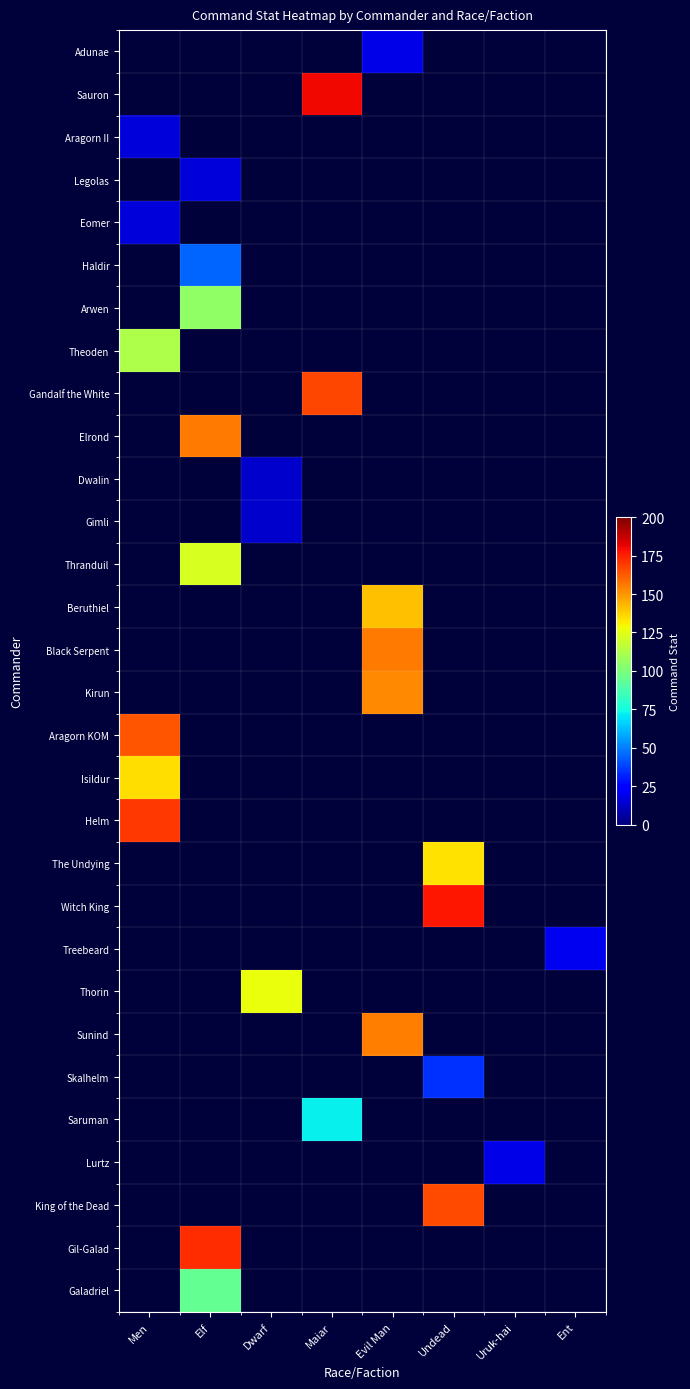

The The Undying series shows 93.4 at Undead. True or false?

False